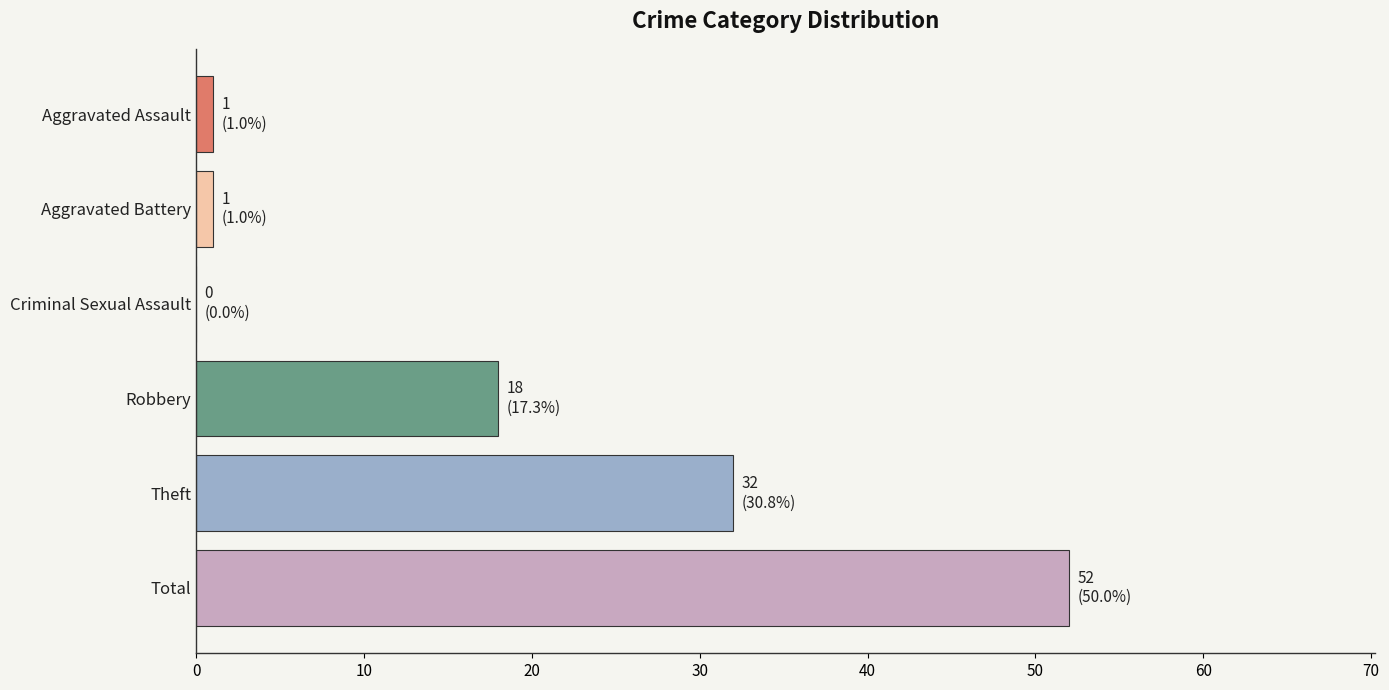

Count the number of categories in the chart.

6